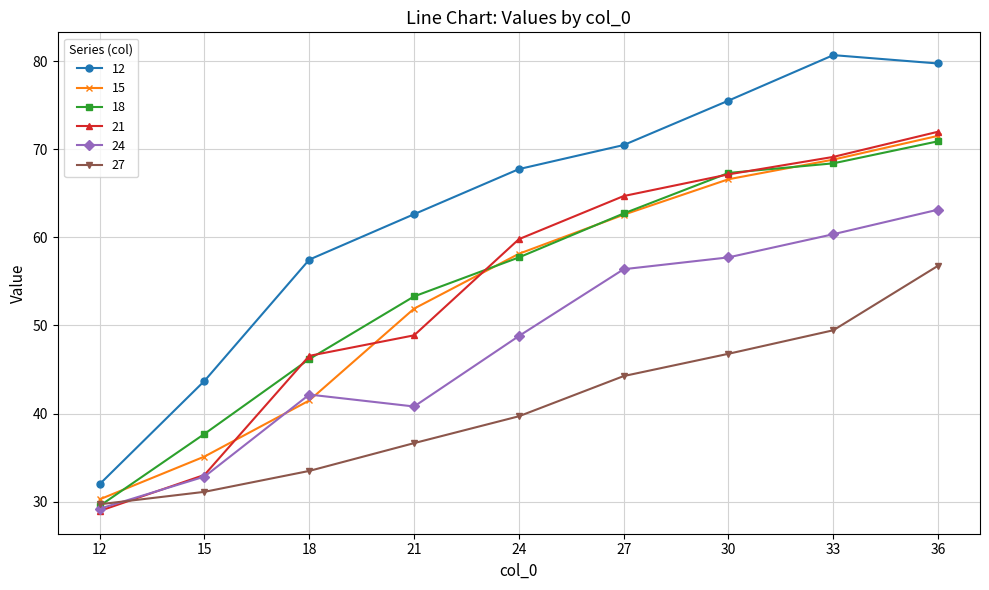

True or false: 15 and 21 intersect in this chart.

True